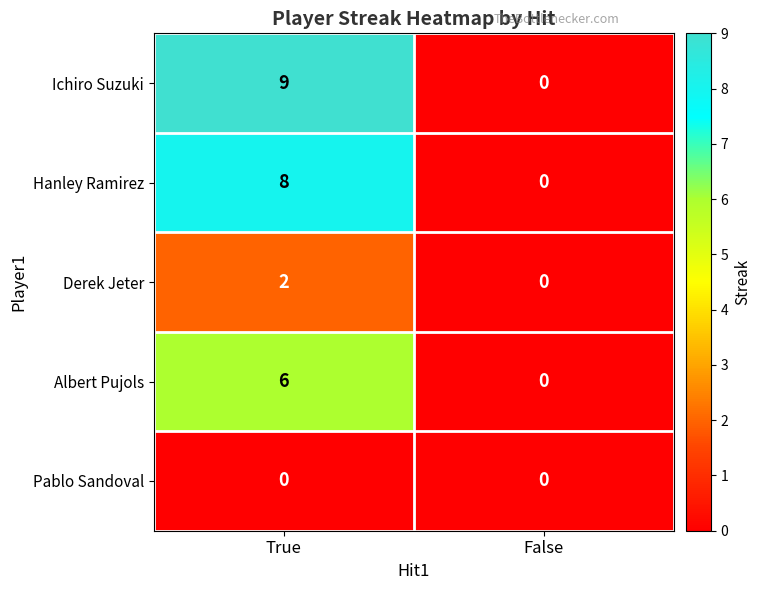

What is the difference between the maximum and minimum values in the Ichiro Suzuki series?

9